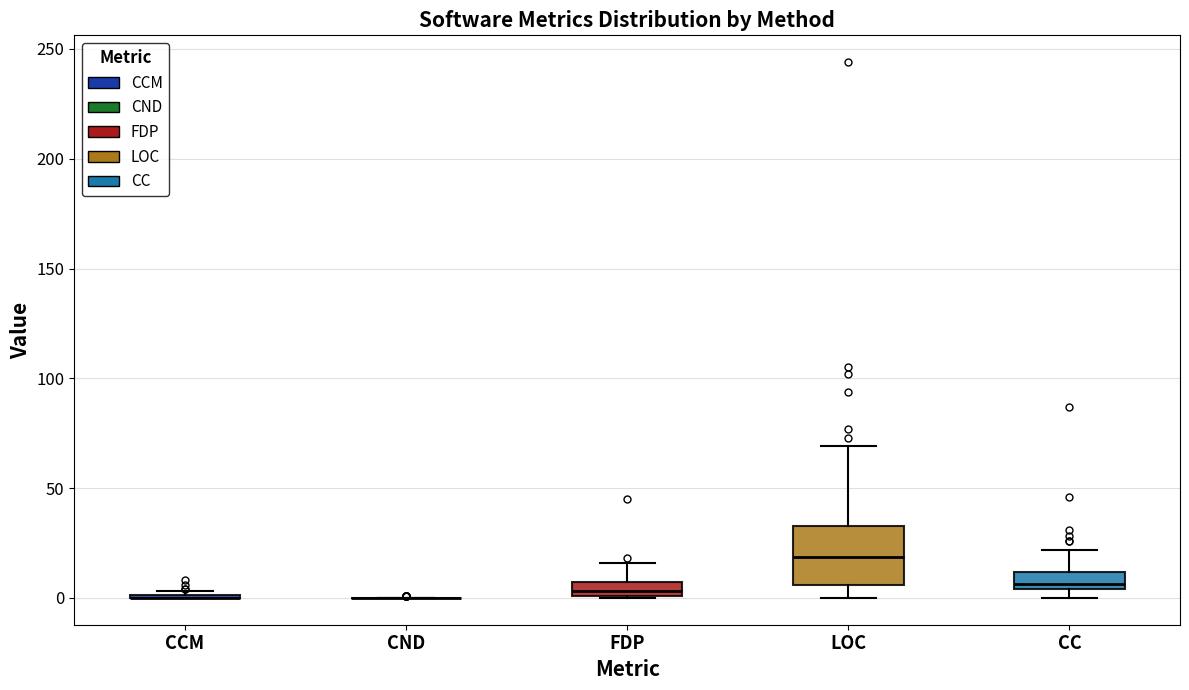

Which box is the tallest, from its lower edge to its upper edge?

LOC